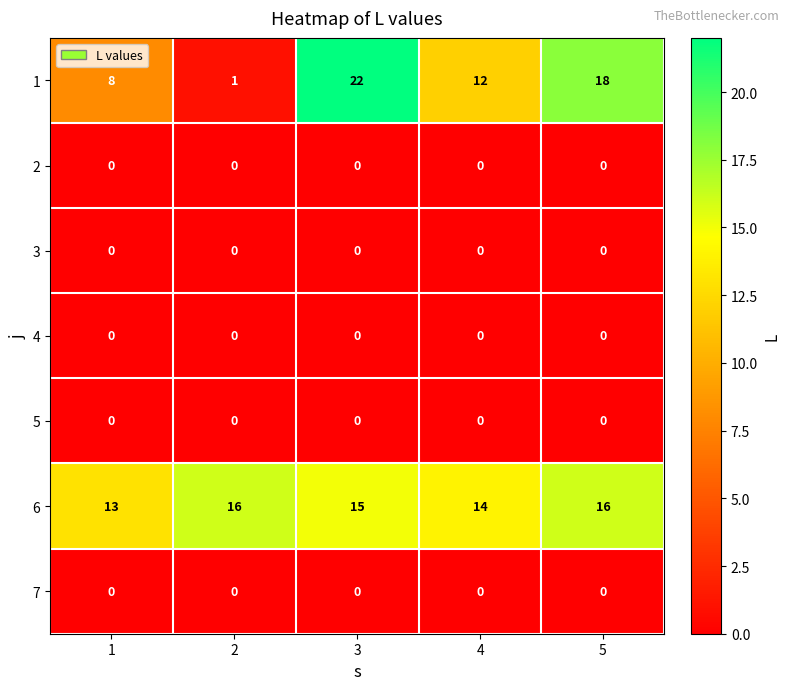

Count the 1 values in the range 8 to 18.

3